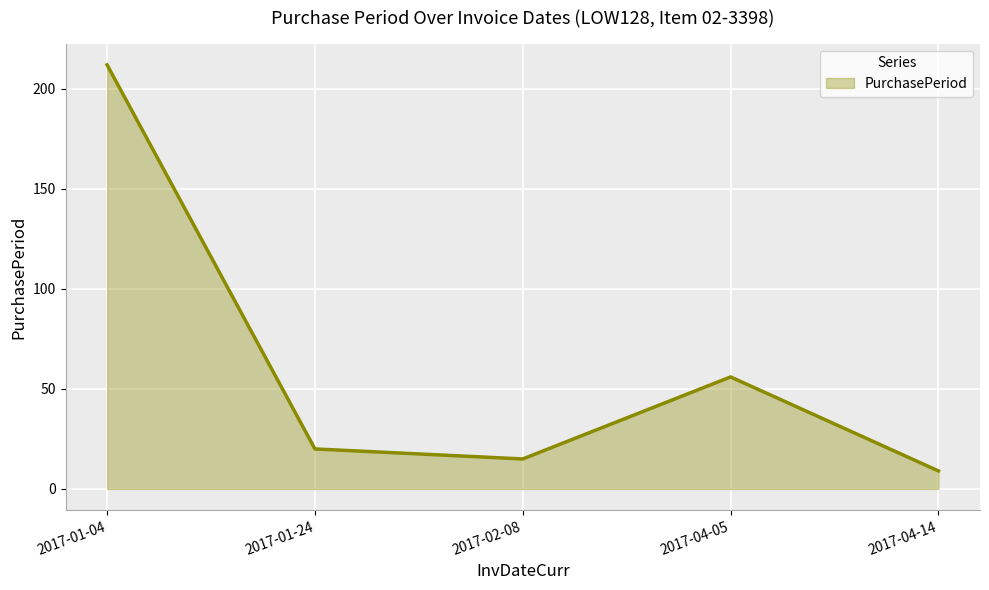

What value does the data have at 2017-01-04, to the nearest 50?

200